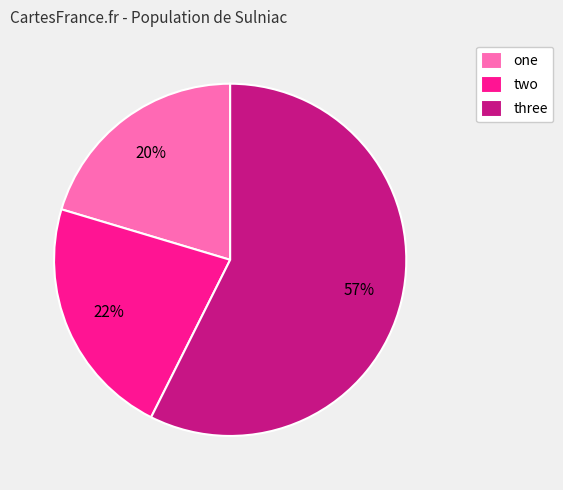

Combined, do one and three account for over 50%?

Yes